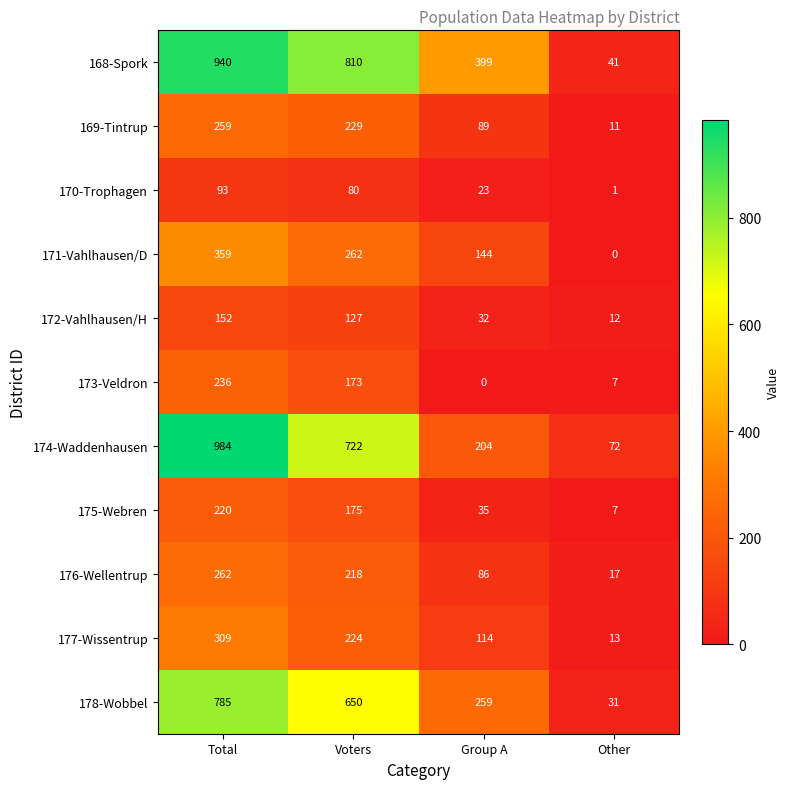

At Group A, list the series in order from smallest to largest.

173-Veldron, 170-Trophagen, 172-Vahlhausen/H, 175-Webren, 176-Wellentrup, 169-Tintrup, 177-Wissentrup, 171-Vahlhausen/D, 174-Waddenhausen, 178-Wobbel, 168-Spork